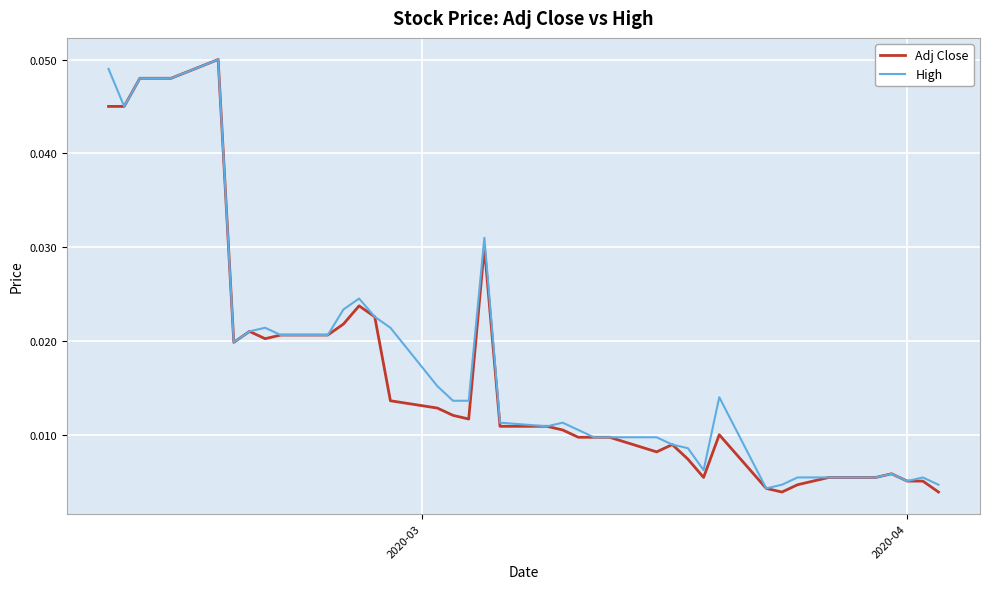

Reading left to right, what are all the values shown in this chart?

Adj Close: 0.0	0.0	0.0	0.0	0.0	0.1	0.0	0.0	0.0	0.0	0.0	0.0	0.0	0.0	0.0	0.0	0.0	0.0	0.0	0.0	0.0	0.0	0.0	0.0	0.0	0.0	0.0	0.0	0.0	0.0	0.0	0.0	0.0	0.0	0.0	0.0	0.0	0.0	0.0	0.0
High: 0.0	0.0	0.0	0.0	0.0	0.1	0.0	0.0	0.0	0.0	0.0	0.0	0.0	0.0	0.0	0.0	0.0	0.0	0.0	0.0	0.0	0.0	0.0	0.0	0.0	0.0	0.0	0.0	0.0	0.0	0.0	0.0	0.0	0.0	0.0	0.0	0.0	0.0	0.0	0.0